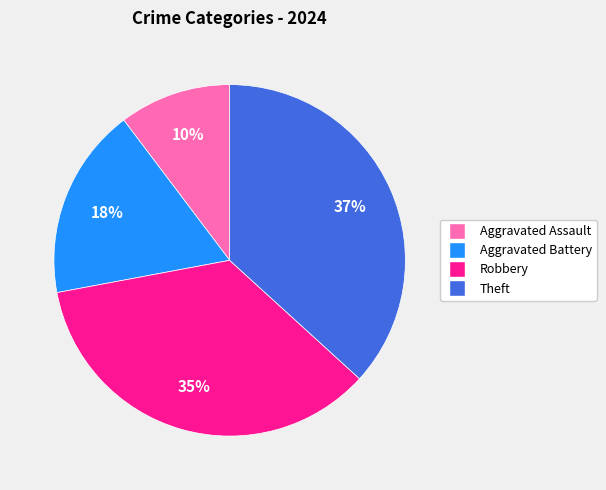

To the nearest percent, what is the combined percentage of Aggravated Assault and Theft?

47%